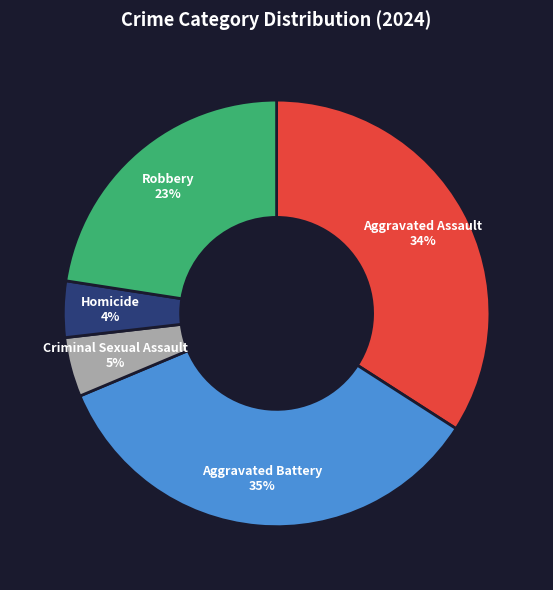

What is the ratio of the value at Criminal Sexual Assault to the value at Aggravated Battery?

0.1